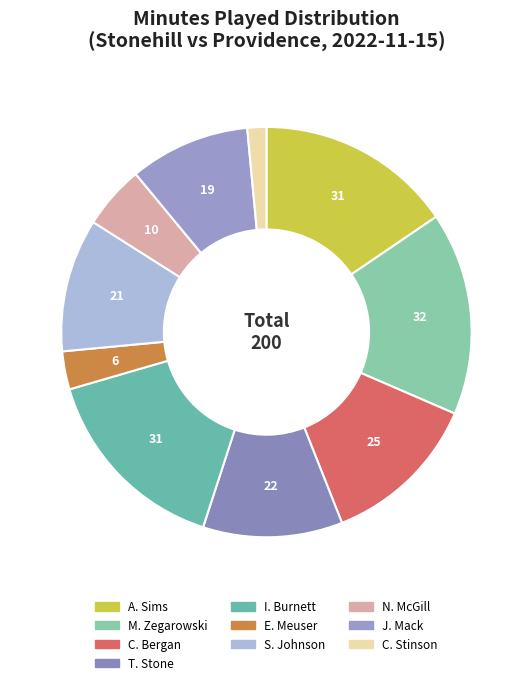

The C. Stinson slice represents 16% of the pie. True or false?

False